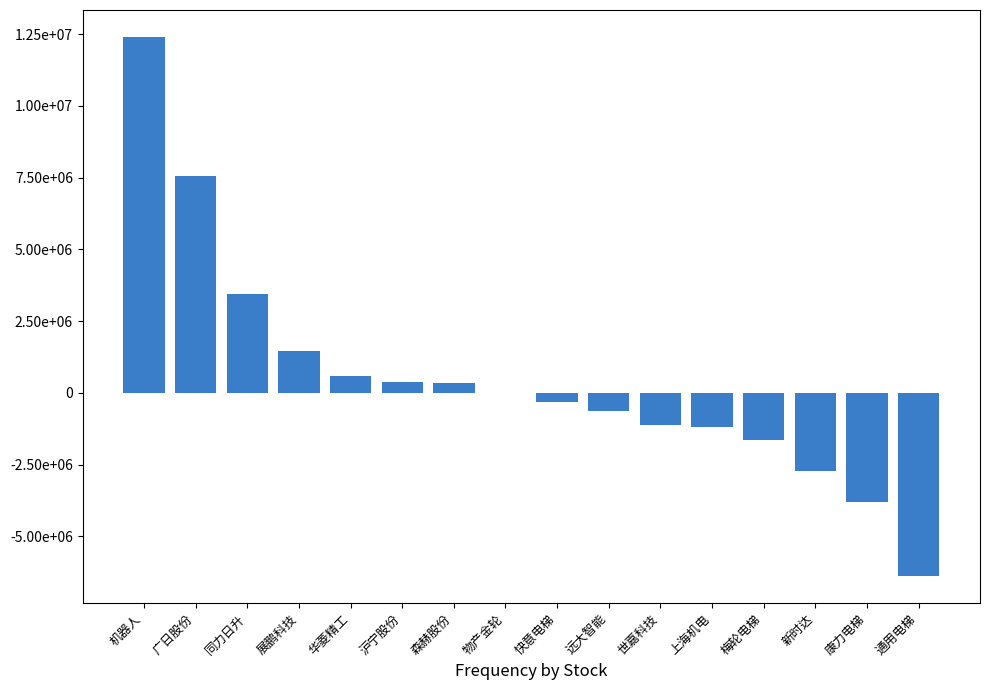

Reading left to right, transcribe all the data shown in this chart.

12398890	7559273	3437167	1472127	568745	390085	335981	-16490	-306000	-644943	-1106616	-1198704	-1640432	-2718967	-3804756	-6390188